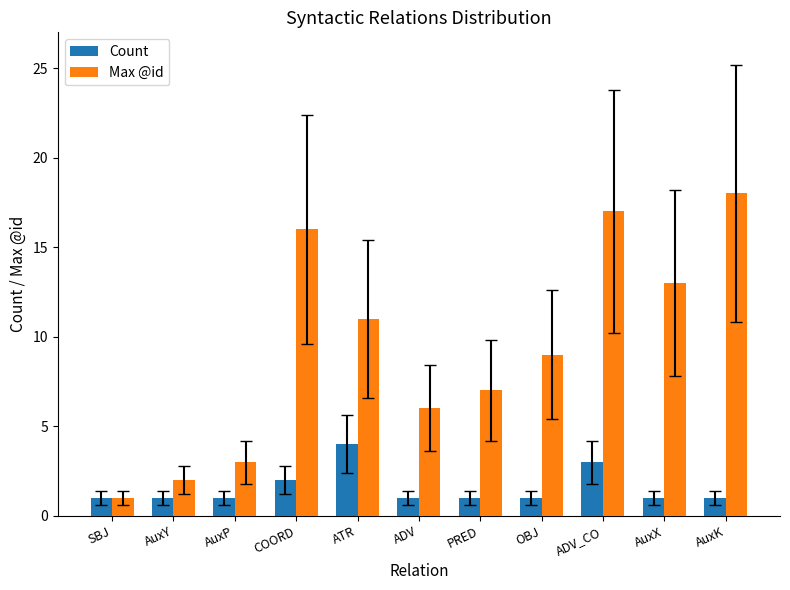

How many bars are there in each group?

2